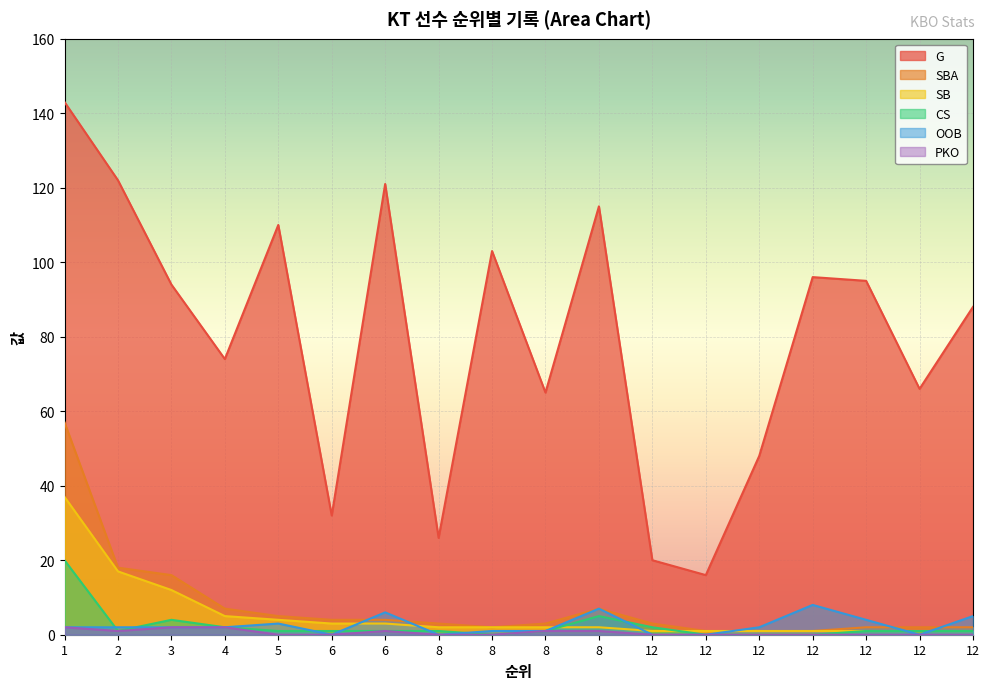

Reading right to left, extract all data points from this chart.

G: 12=88	12=66	12=95	12=96	12=48	12=16	12=20	8=115	8=65	8=103	8=26	6=121	6=32	5=110	4=74	3=94	2=122	1=143
SBA: 12=2	12=2	12=2	12=1	12=1	12=1	12=3	8=7	8=3	8=2	8=3	6=4	6=4	5=5	4=7	3=16	2=18	1=57
SB: 12=1	12=1	12=1	12=1	12=1	12=1	12=1	8=2	8=2	8=2	8=2	6=3	6=3	5=4	4=5	3=12	2=17	1=37
CS: 12=1	12=1	12=1	12=0	12=0	12=0	12=2	8=5	8=1	8=0	8=1	6=1	6=1	5=1	4=2	3=4	2=1	1=20
OOB: 12=5	12=0	12=4	12=8	12=2	12=0	12=0	8=7	8=1	8=1	8=0	6=6	6=0	5=3	4=2	3=2	2=2	1=2
PKO: 12=0	12=0	12=0	12=0	12=0	12=0	12=0	8=1	8=1	8=0	8=0	6=1	6=0	5=0	4=2	3=2	2=1	1=2